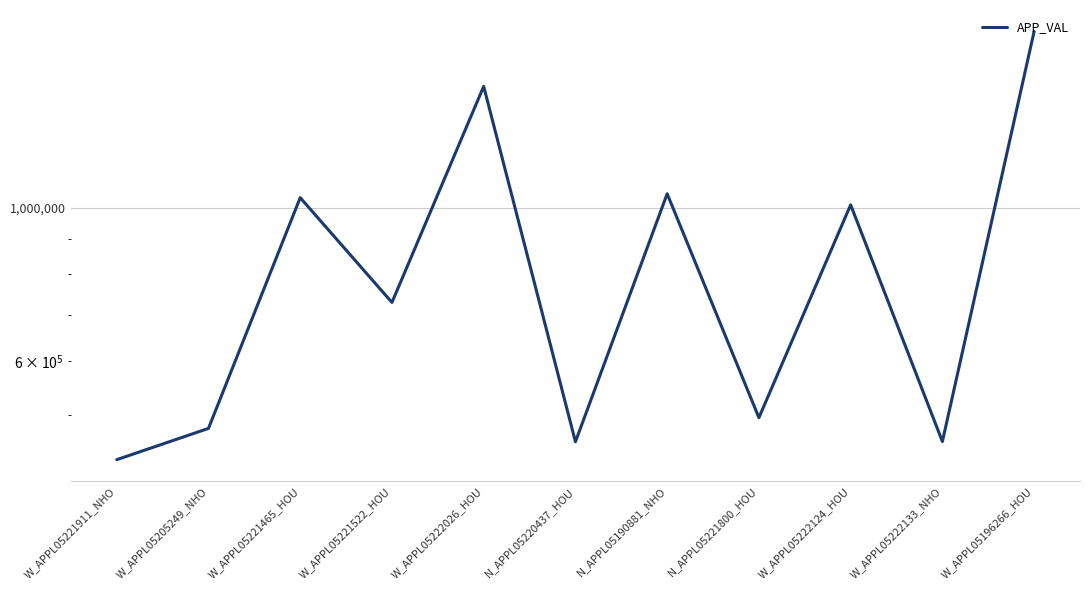

True or false: the data shows 815344 at N_APPL05221800_HOU.

False